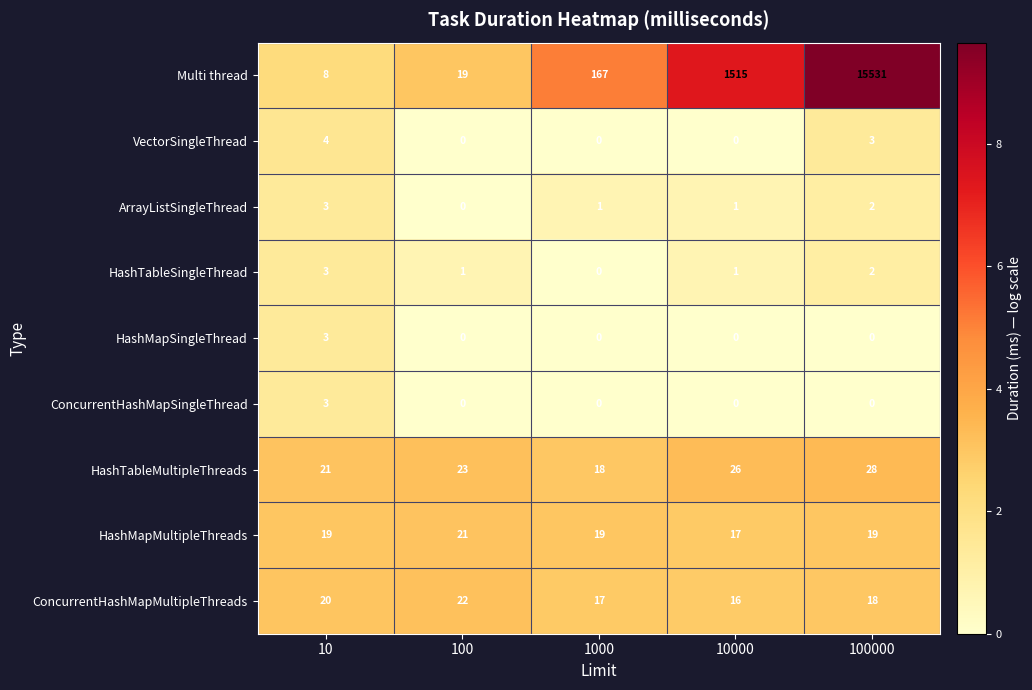

List the labels in order of HashTableMultipleThreads value, smallest first.

1000, 10, 100, 10000, 100000